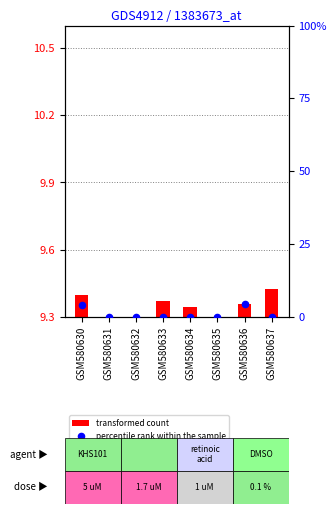

Which series has the largest Y range (max minus min)?

transformed count